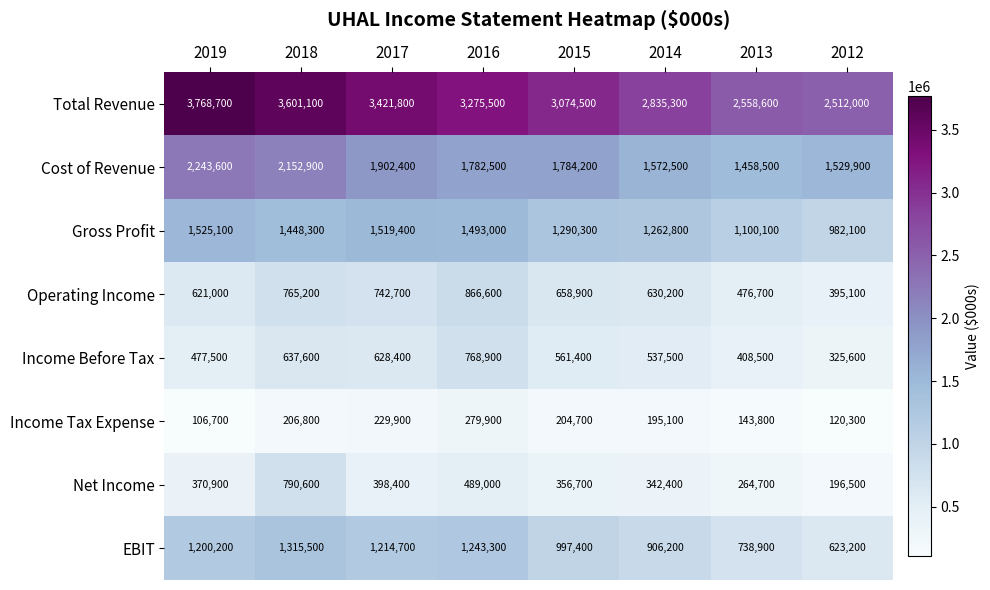

What is the minimum value shown in the chart?

106700